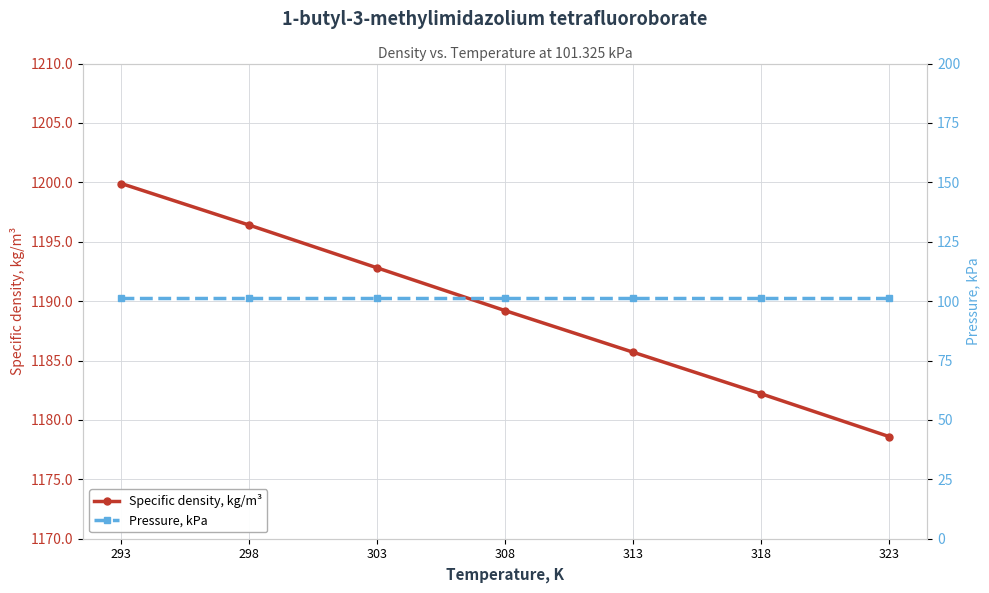

Is it true that Pressure, kPa equals 101.3 at 313?

True